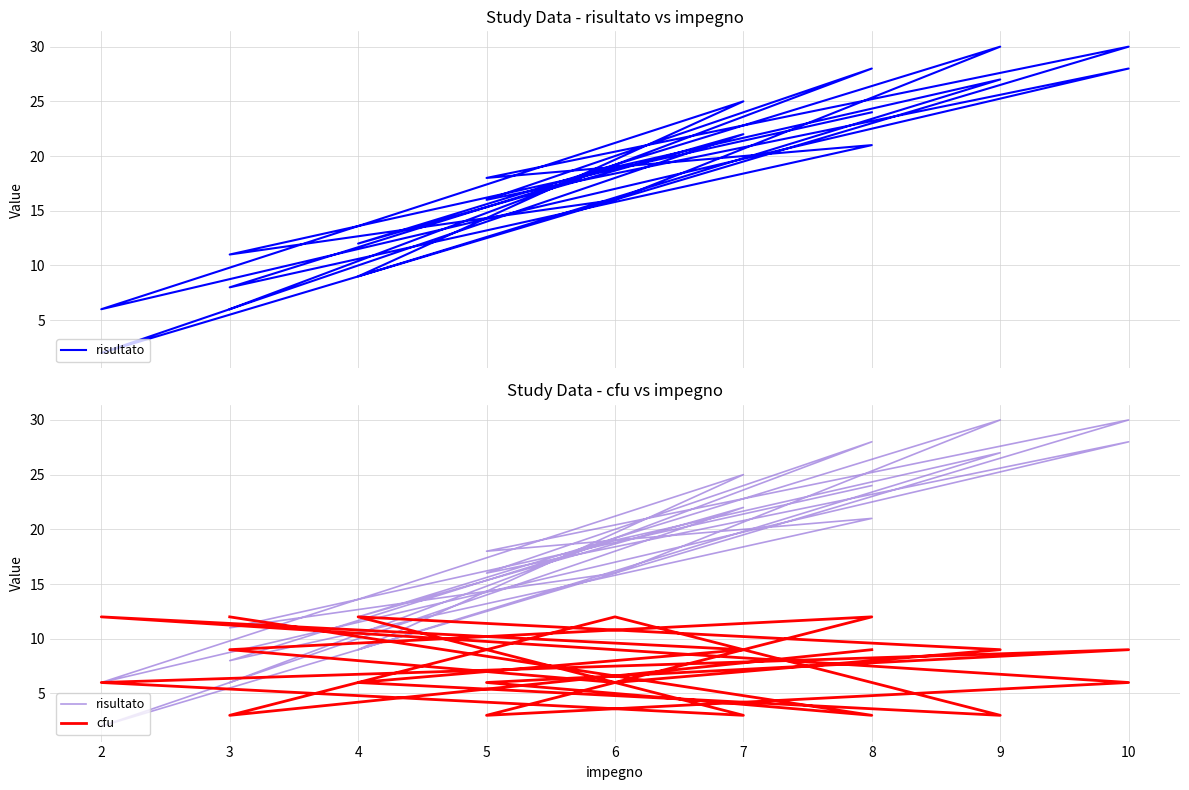

What is the value of the risultato point at the 16th from the left?

6